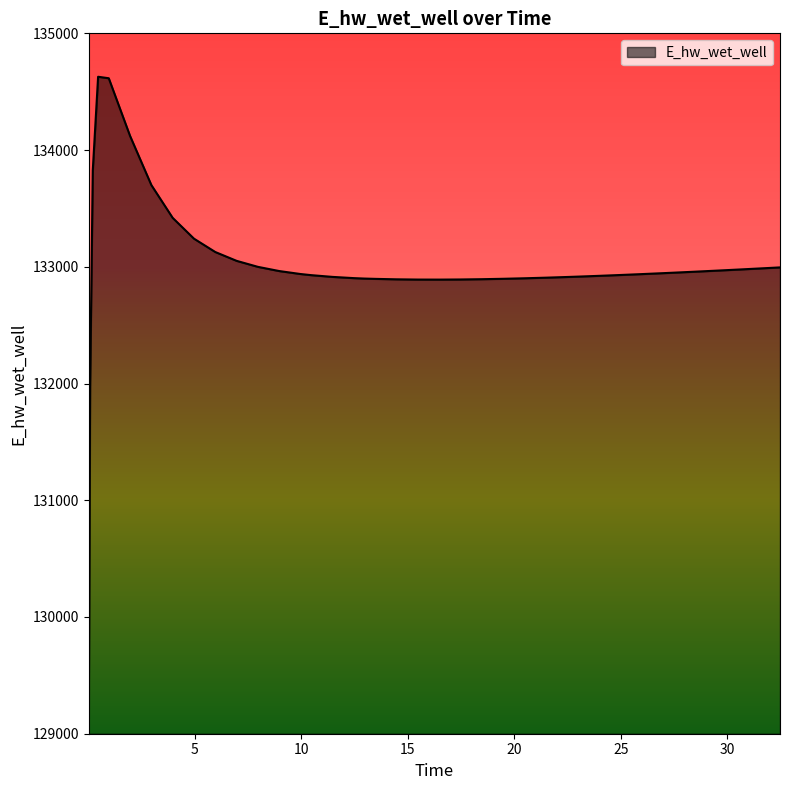

What is the average value?

132993.8